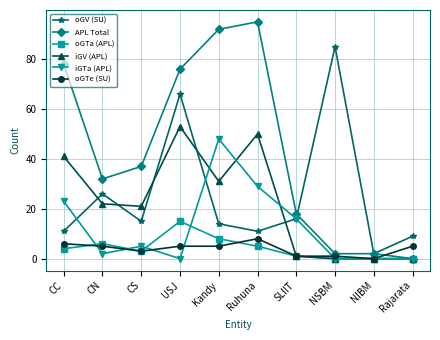

What is the difference between the highest and lowest values at CN?

30